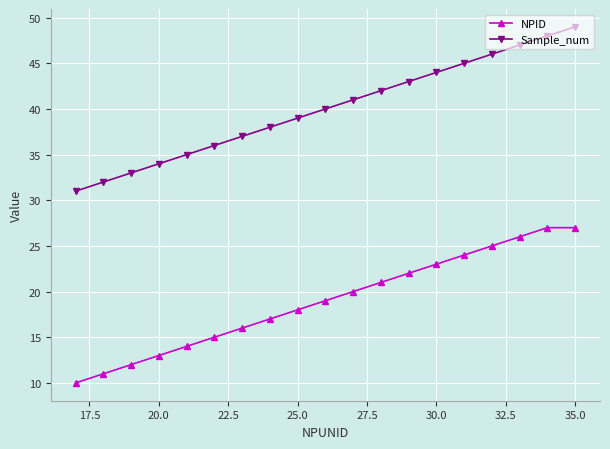

What is the value of the NPID point at the 3rd from the left?

12